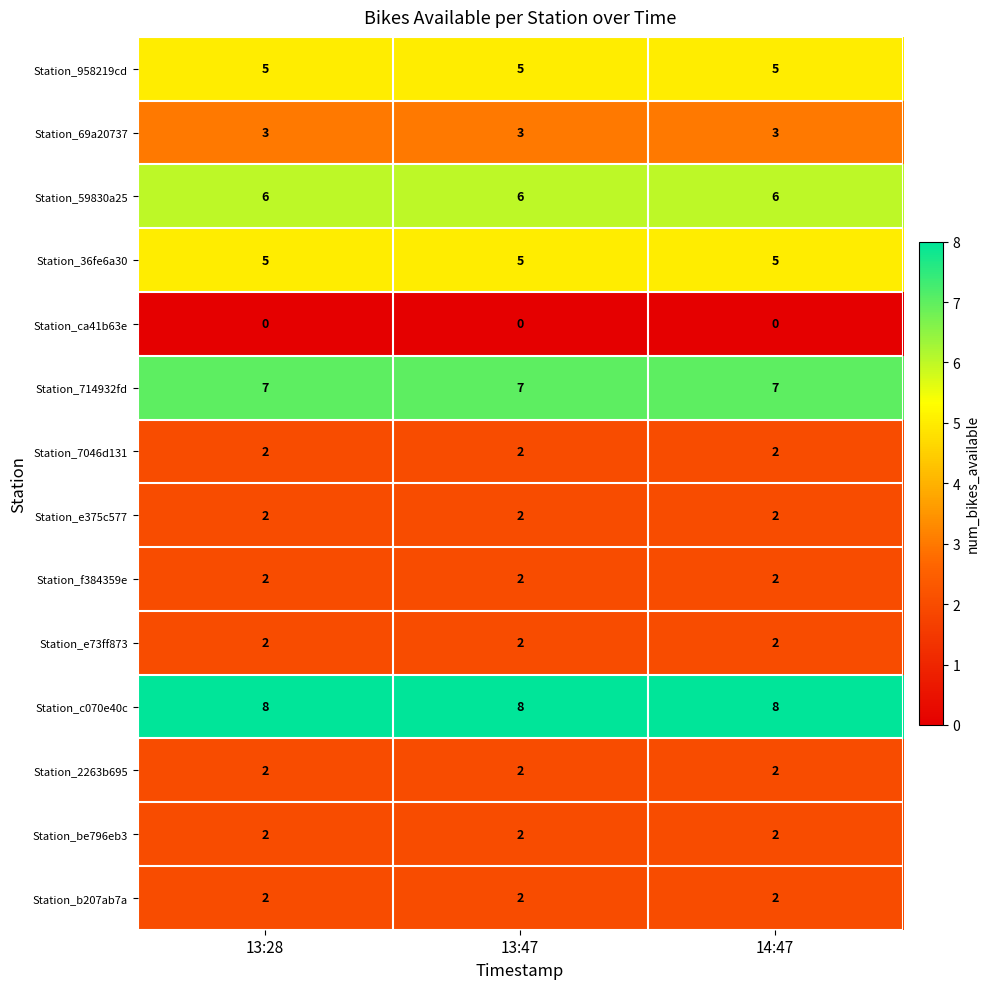

What is the difference between the highest and lowest values at 13:47?

8